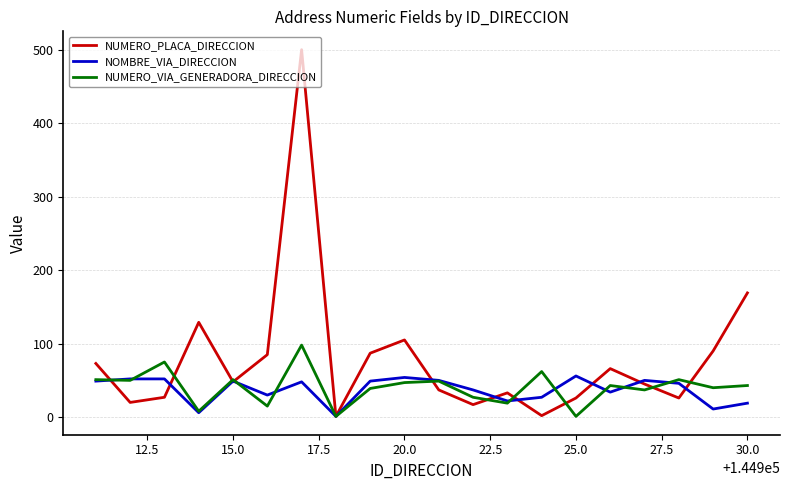

Which series has the widest spread of values?

NUMERO_PLACA_DIRECCION